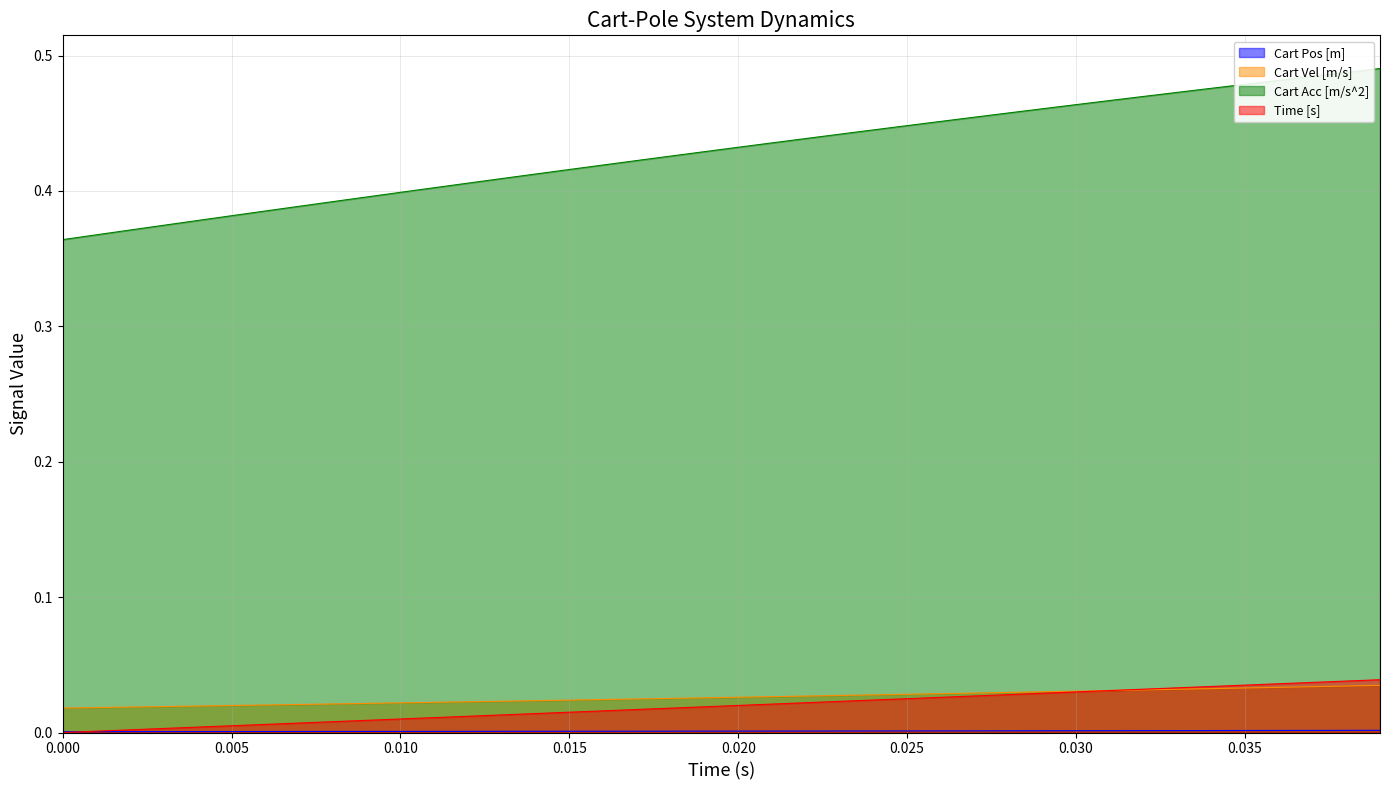

Which series has the largest range (max minus min)?

Cart Acc [m/s^2]